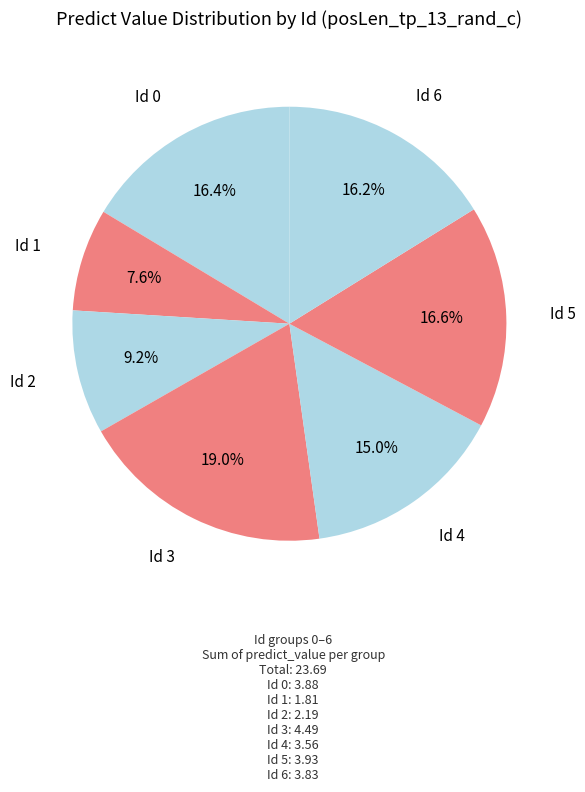

What is the largest slice in the pie chart?

Id 3